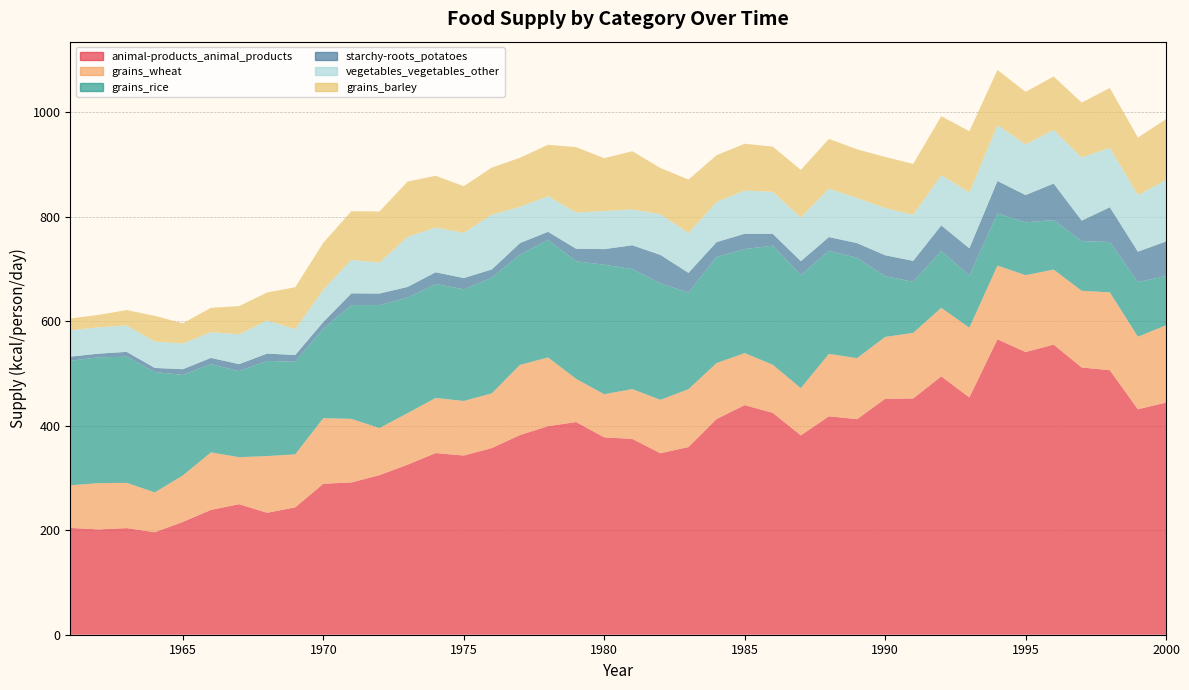

Reading left to right, list all the values displayed in this chart.

animal-products_animal_products: 204.4	201.6	204.1	196.2	215.9	238.9	249.9	233.4	243.8	289.0	291.5	305.5	325.5	347.7	343.0	357.3	382.2	399.2	407.1	377.8	374.8	347.4	359.2	412.9	439.5	424.7	381.6	418.1	412.6	451.5	452.3	494.5	454.2	565.5	541.1	555.3	511.5	506.3	431.5	444.4
grains_wheat: 81.6	88.5	86.6	76.2	89.0	110.1	89.9	108.5	101.4	125.5	121.6	90.1	98.6	105.5	104.4	104.7	134.2	131.5	82.7	82.5	95.3	102.2	110.7	107.1	99.5	92.1	90.4	119.5	116.7	118.4	125.5	131.2	133.4	141.1	147.1	143.6	146.8	149.0	138.9	147.9
grains_rice: 238.4	240.8	241.4	230.4	192.3	168.8	164.7	182.2	177.3	171.5	217.8	235.3	221.1	218.1	213.7	221.6	211.0	224.9	225.2	247.9	229.9	223.0	184.9	203.0	199.2	227.9	216.4	197.3	192.1	116.2	97.8	108.8	99.7	99.7	101.1	94.8	95.1	96.4	104.7	94.2
starchy-roots_potatoes: 7.9	7.1	9.3	7.9	11.0	12.1	13.4	14.0	12.9	12.6	22.5	22.2	20.5	22.5	21.6	15.6	22.2	15.6	23.8	29.9	45.5	54.5	37.8	28.5	29.3	22.7	26.6	26.3	28.2	40.3	40.0	49.0	52.3	62.2	52.3	69.9	39.2	66.6	58.1	66.3
vegetables_vegetables_other: 50.4	50.4	50.4	50.4	49.3	49.3	57.0	63.3	49.3	61.9	64.1	59.2	95.9	85.5	86.6	104.9	69.3	68.2	69.3	72.9	68.5	77.8	76.4	76.7	82.7	80.3	83.6	92.6	86.3	90.4	88.2	96.4	106.8	107.1	97.0	102.7	120.8	113.7	108.5	117.5
grains_barley: 22.7	23.8	29.6	49.3	38.6	46.6	54.0	53.7	80.5	89.6	93.2	97.8	105.8	99.2	89.3	90.1	94.0	98.4	125.2	101.1	111.5	88.5	102.2	89.6	89.6	86.6	91.0	95.3	93.2	97.8	97.3	112.6	117.3	105.5	100.5	102.2	105.2	114.5	109.9	116.7